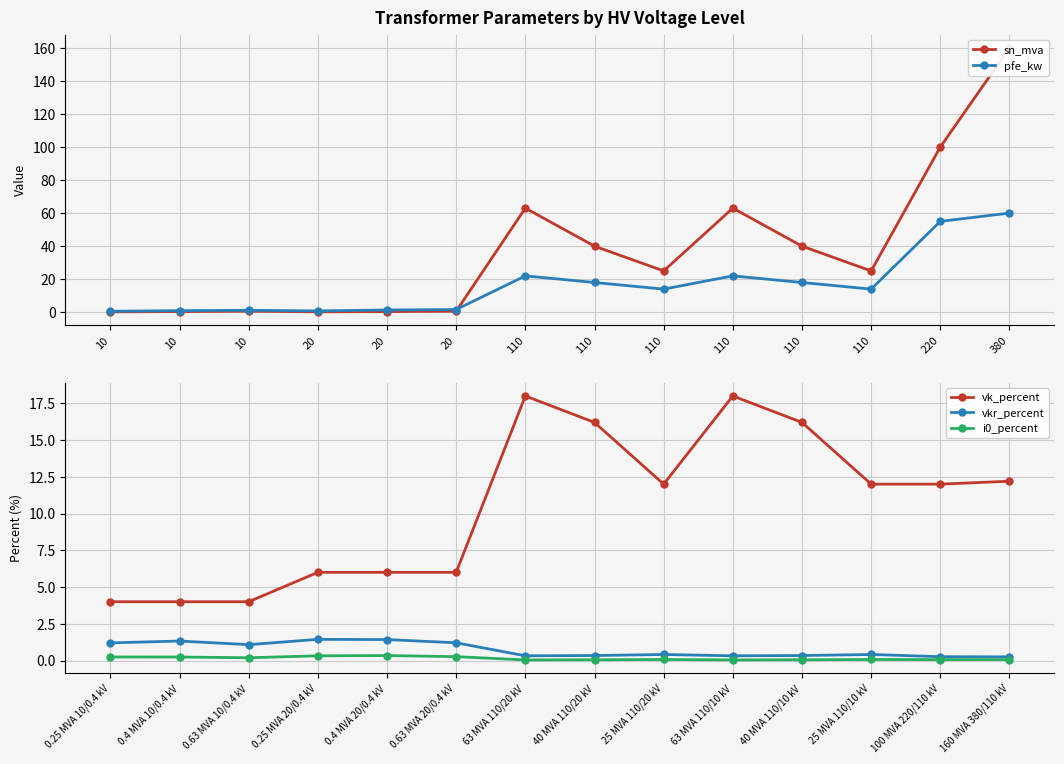

Which series changed the most between 10 and 380?

sn_mva